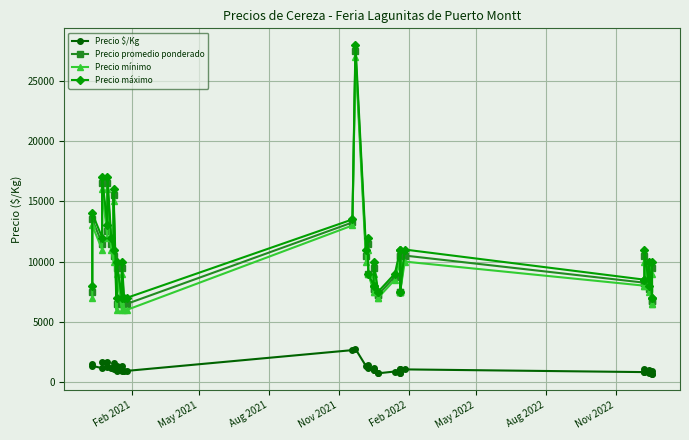

True or false: Precio máximo has more than 1 points higher than both neighbors.

True